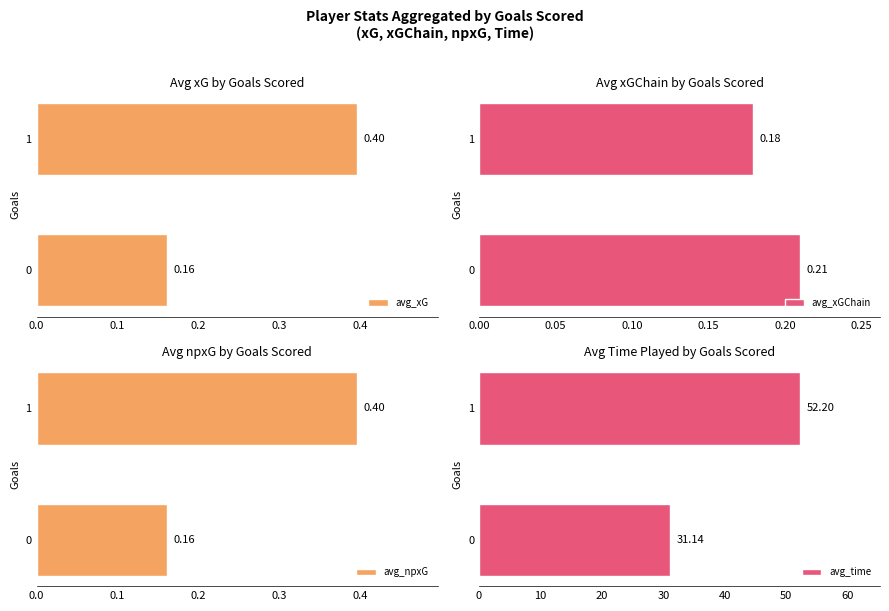

How many groups of bars are there?

2